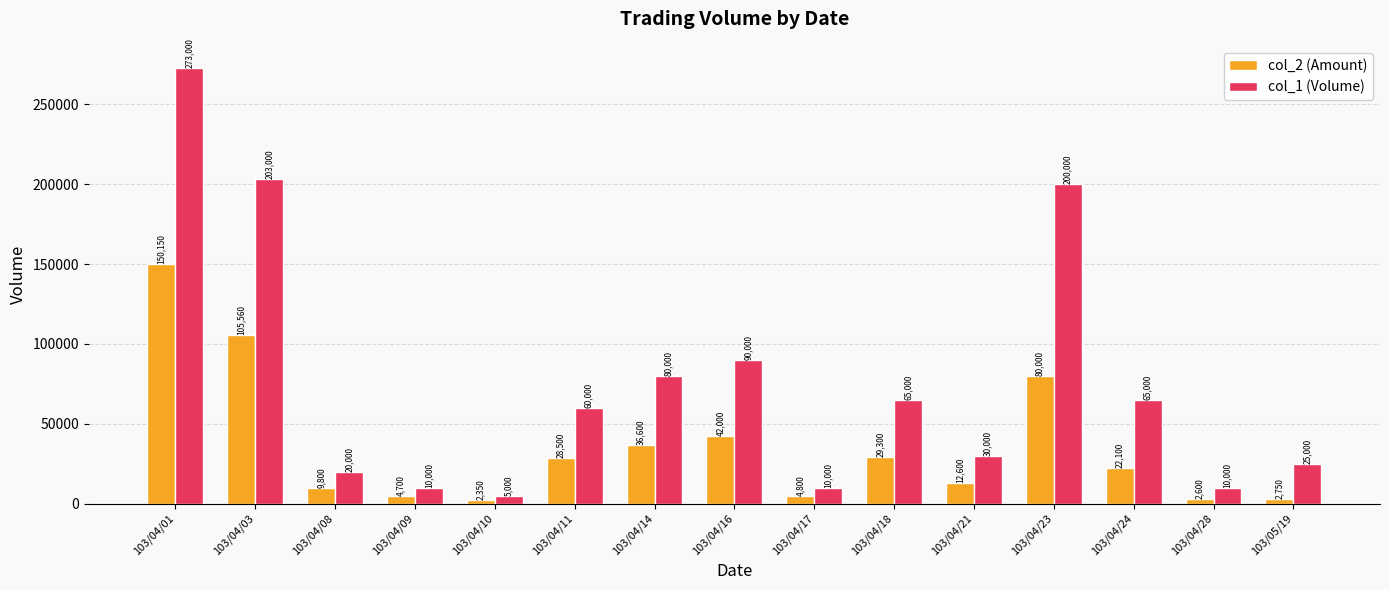

What is the value of the col_1 (Volume) bar at the 9th from the left?

10000